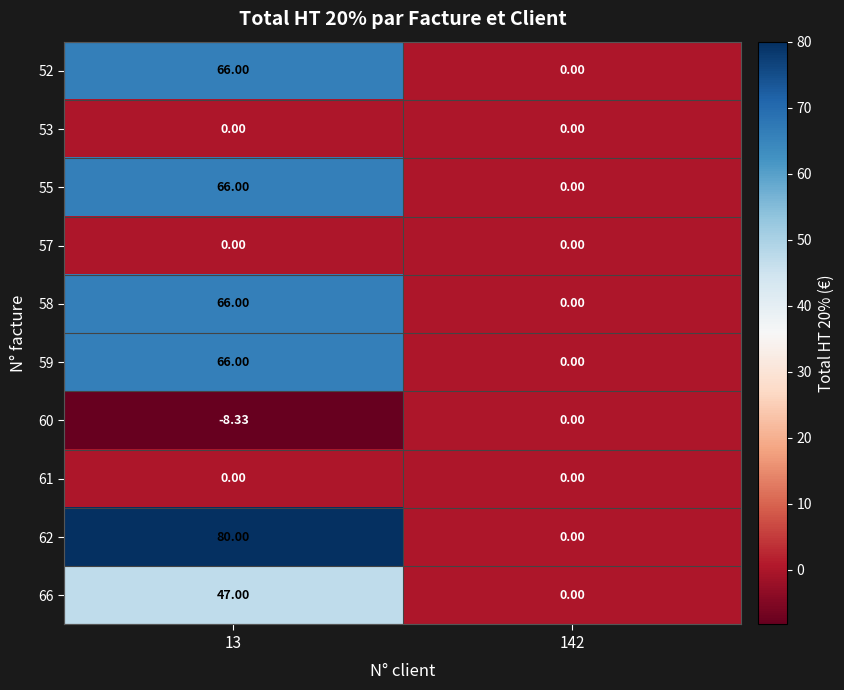

Which series has the largest total across all categories?

62